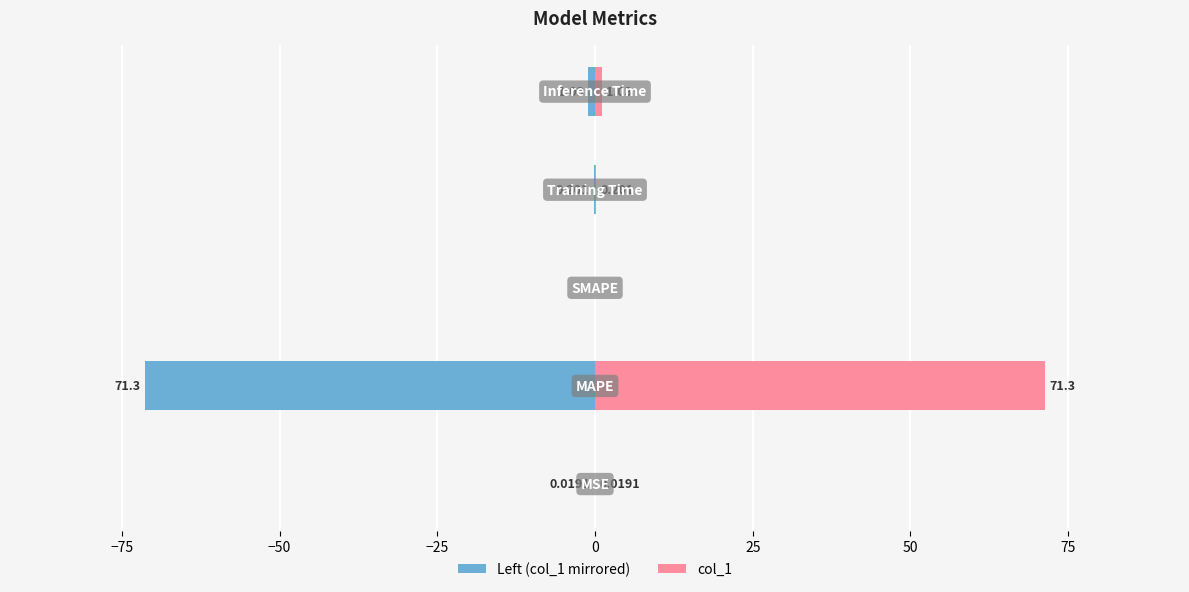

What is the sum of all Left (col_1 mirrored) values?

-72.6